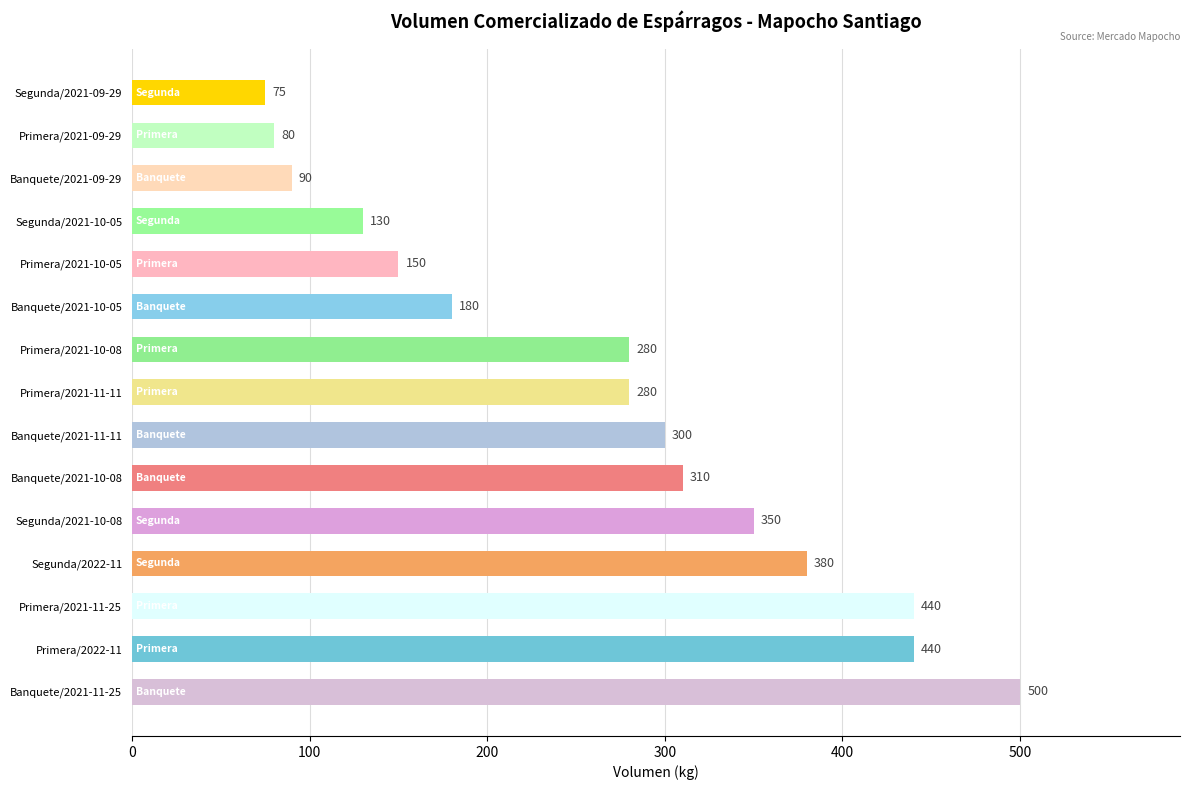

What is the greatest value displayed?

500